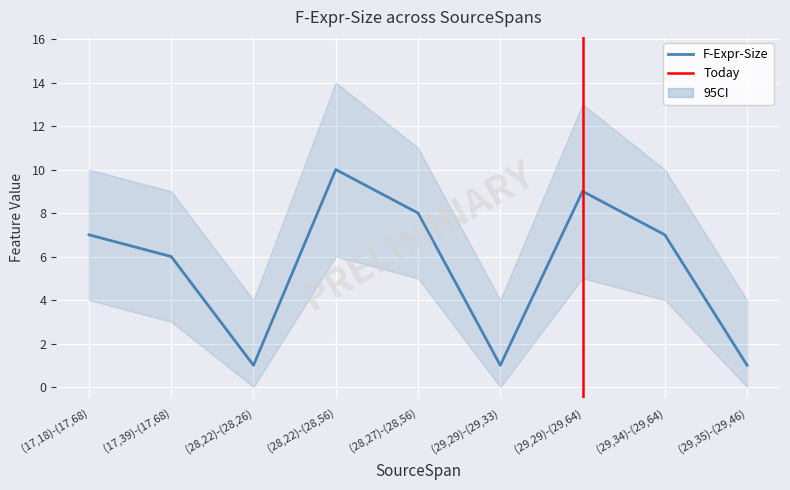

Where does the upper_ci series first go above 10?

(28,22)-(28,56)